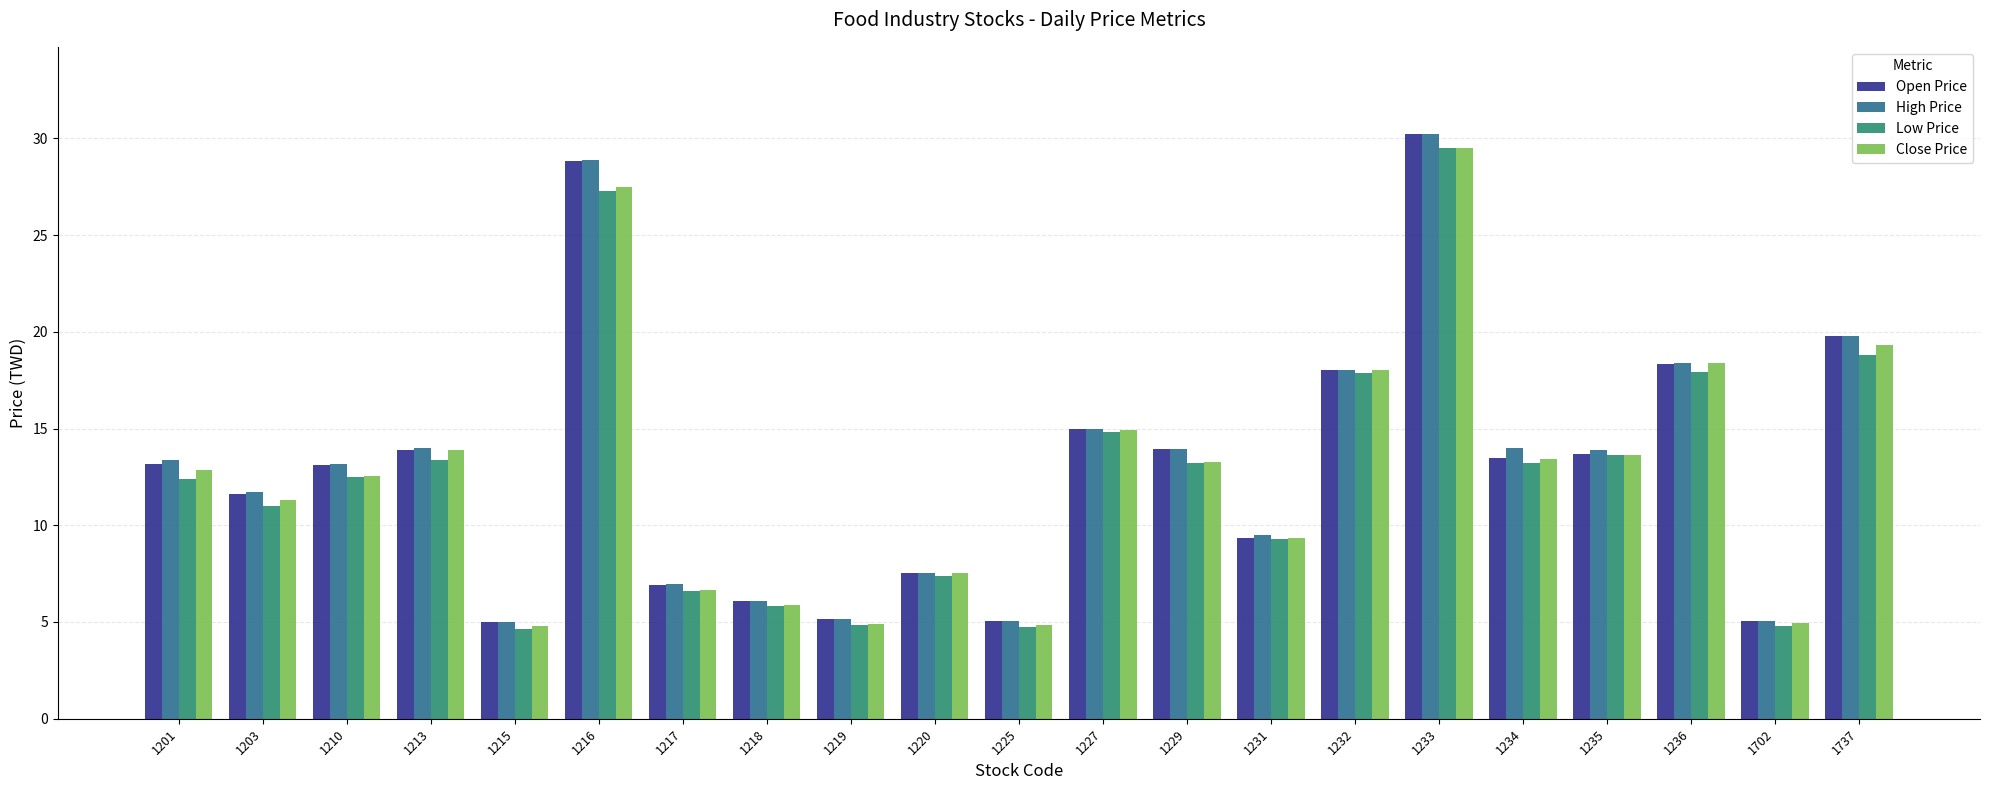

At which category is the sum across all series the highest?

1233